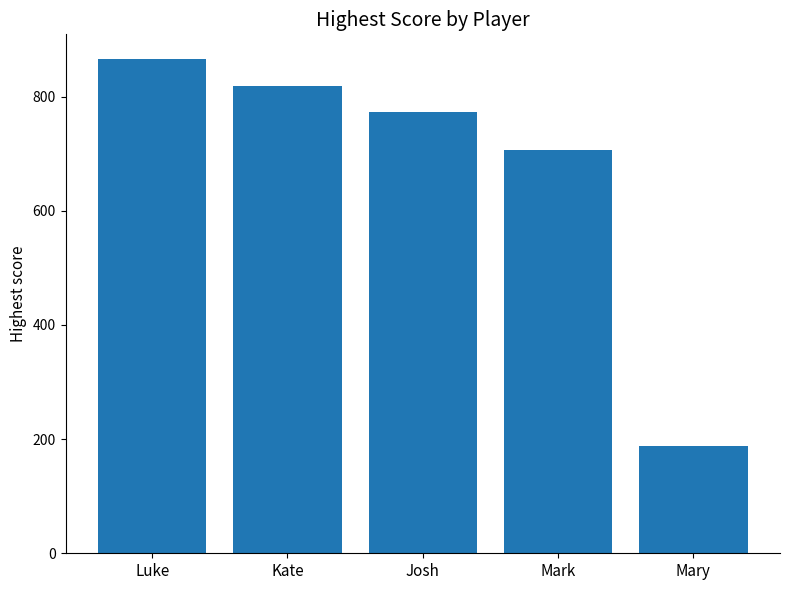

What is the change in value from Josh to Mary?

-585